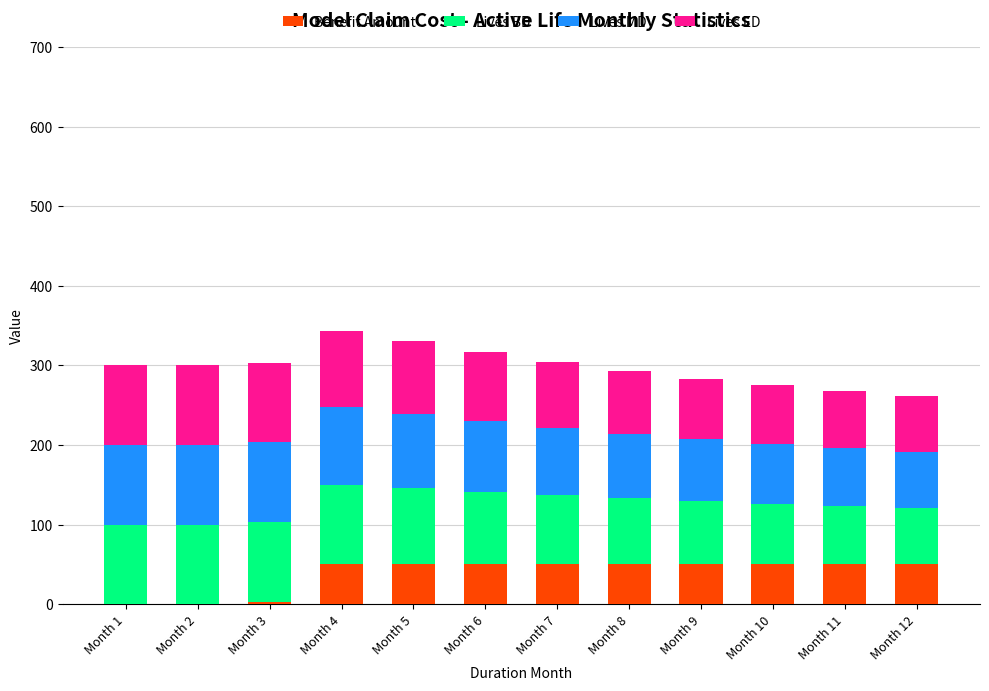

What is the highest value of the Benefit Amount series?

50.0